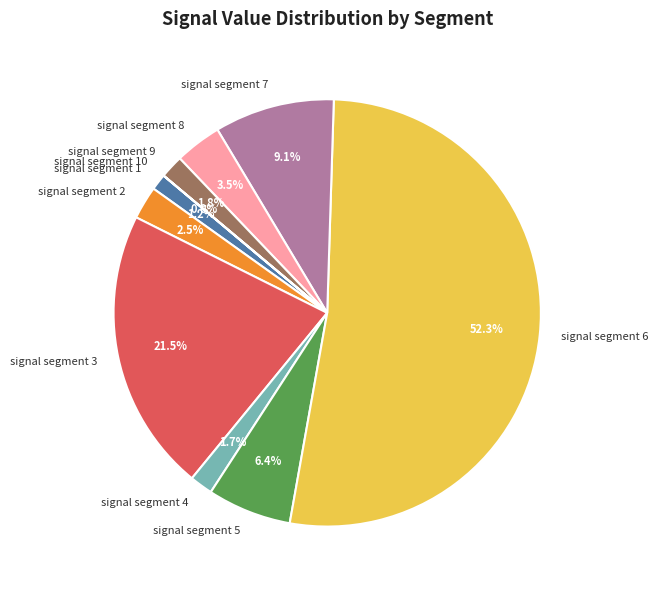

The signal segment 6 slice represents 52% of the pie. True or false?

True